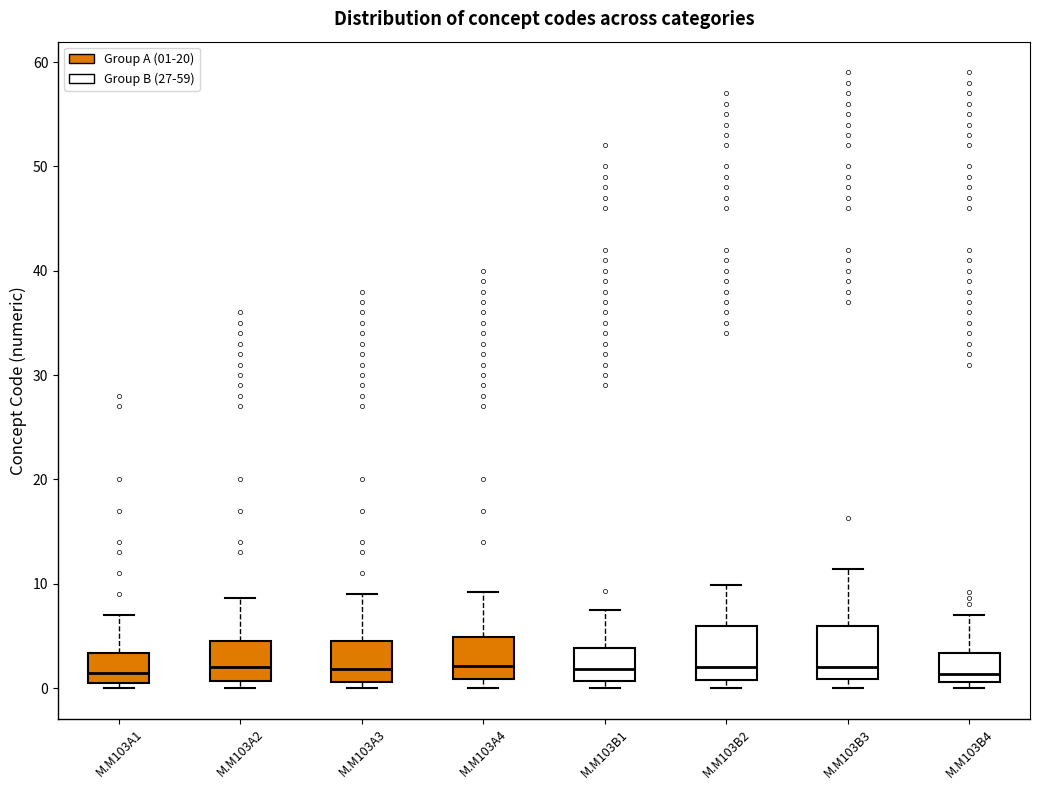

Reading left to right, transcribe this box plot: for each box, give where its median line is, the range the box spans, and where its two whiskers end, as read against the y-axis. The values are not printed on the chart, so give them approximately, as read against the axis.

M.M103A1: median 1, box 0 to 3, whiskers 0 (just below the box's lower edge) to 7
M.M103A2: median 2, box 1 to 4, whiskers 0 to 9
M.M103A3: median 2, box 1 to 5, whiskers 0 to 9
M.M103A4: median 2, box 1 to 5, whiskers 0 to 9
M.M103B1: median 2, box 1 to 4, whiskers 0 to 7
M.M103B2: median 2, box 1 to 6, whiskers 0 to 10
M.M103B3: median 2, box 1 to 6, whiskers 0 to 11
M.M103B4: median 1 (just above the box's lower edge), box 1 to 3, whiskers 0 to 7